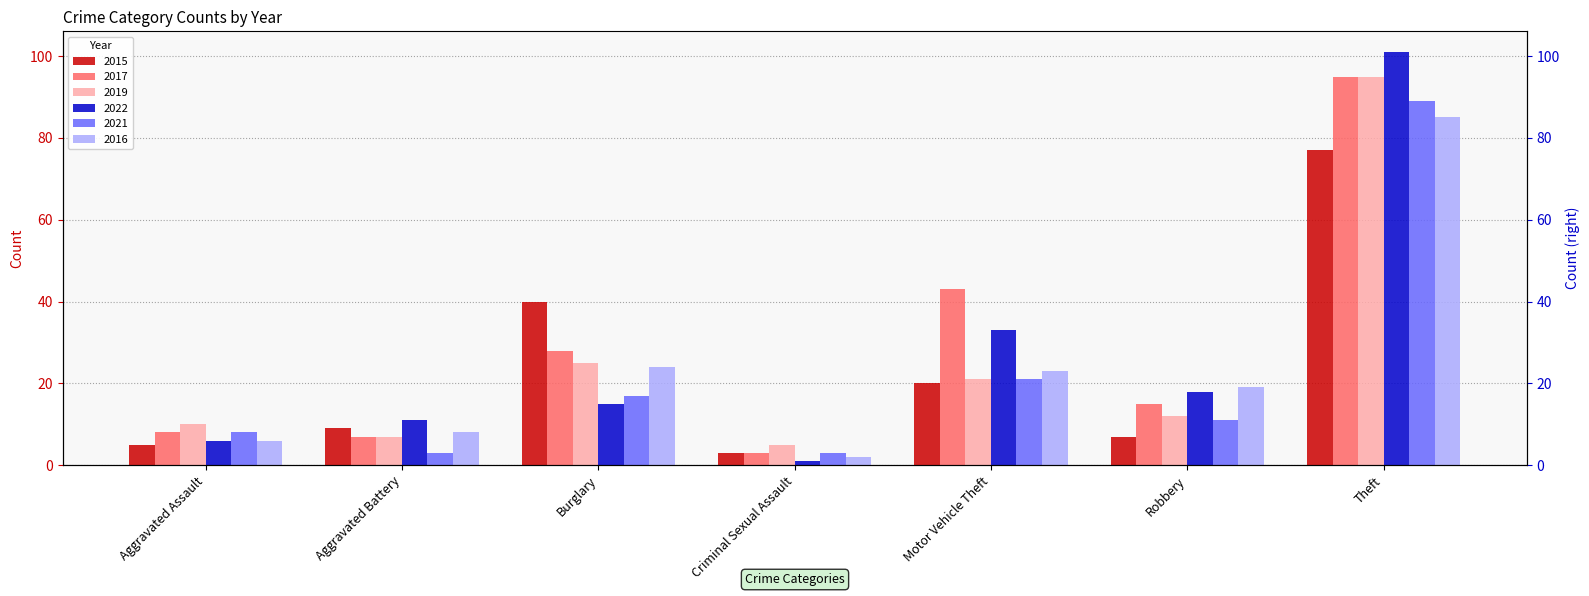

Which label corresponds to the largest value in the chart?

Theft